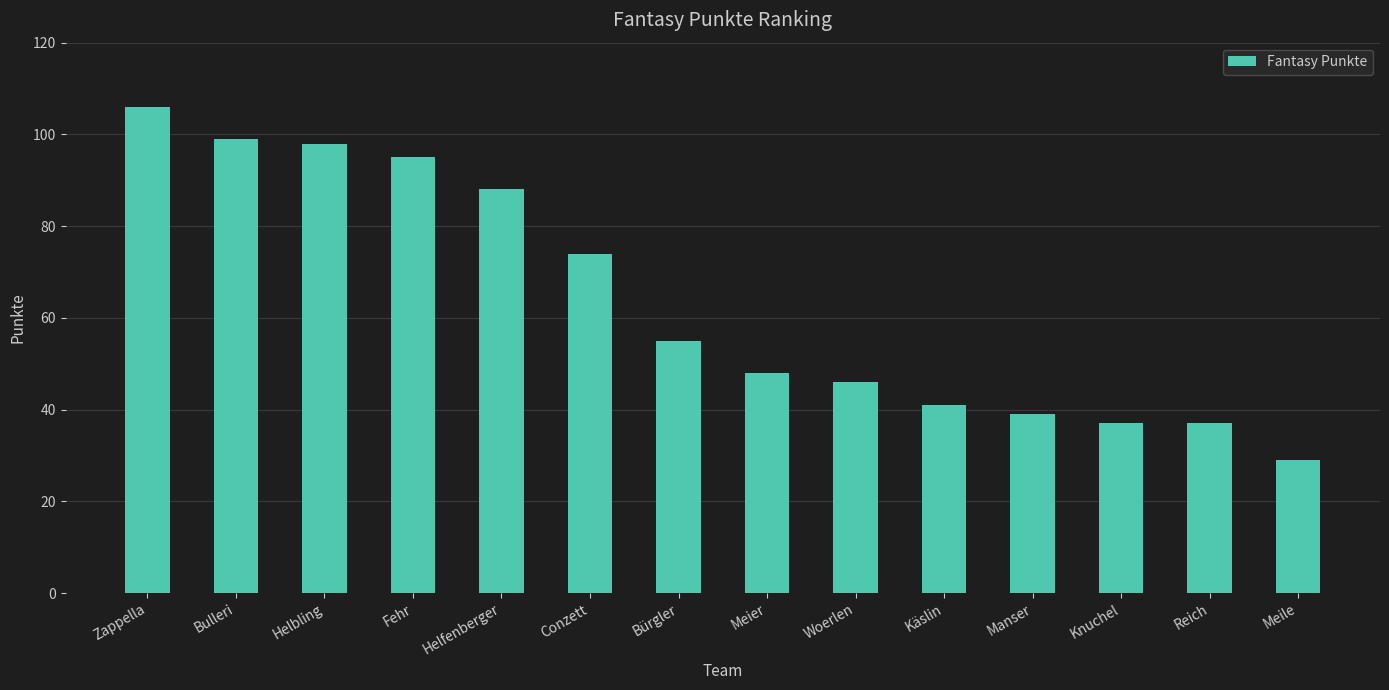

Reading right to left, transcribe all the data shown in this chart.

29	37	37	39	41	46	48	55	74	88	95	98	99	106